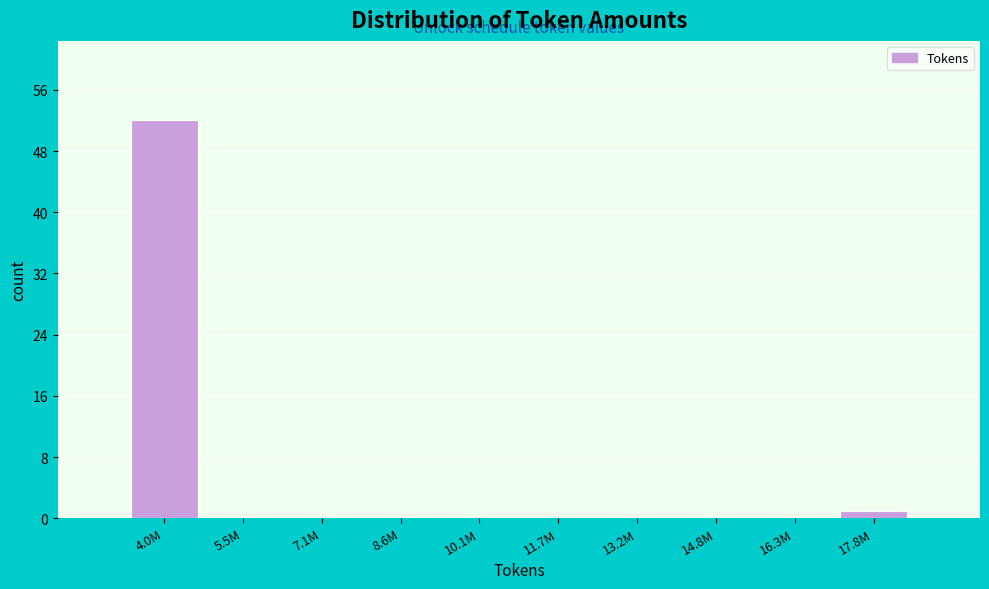

Reading right to left, extract all data points from this chart.

17.8M=1	16.3M=0	14.8M=0	13.2M=0	11.7M=0	10.1M=0	8.6M=0	7.1M=0	5.5M=0	4.0M=52